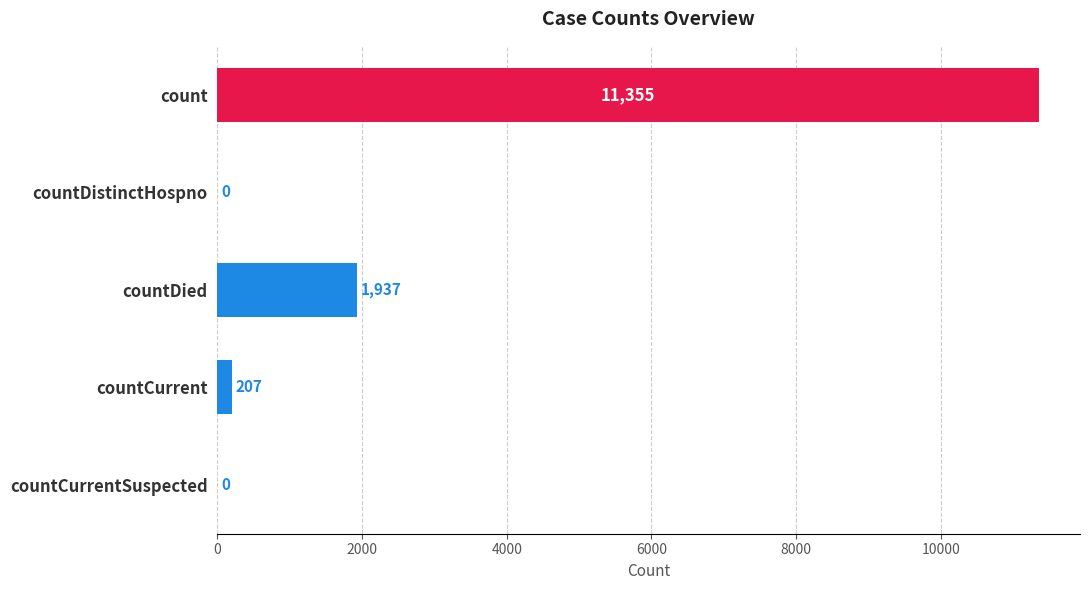

Does the chart contain stacked bars?

No